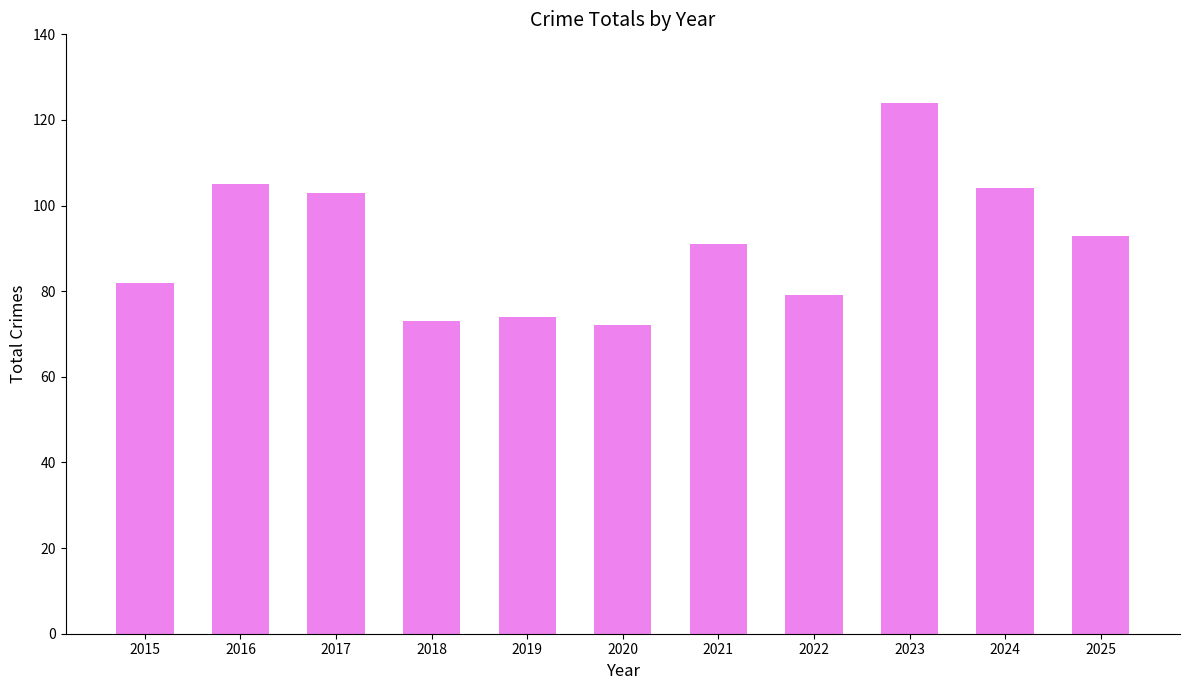

What is the sum of the values at 2017 and 2020?

175